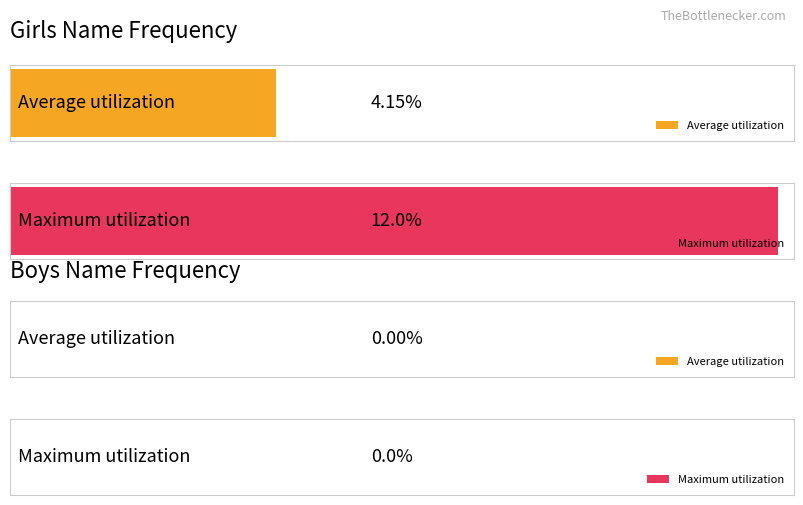

Is it true that Boys equals 0 at 1880?

True